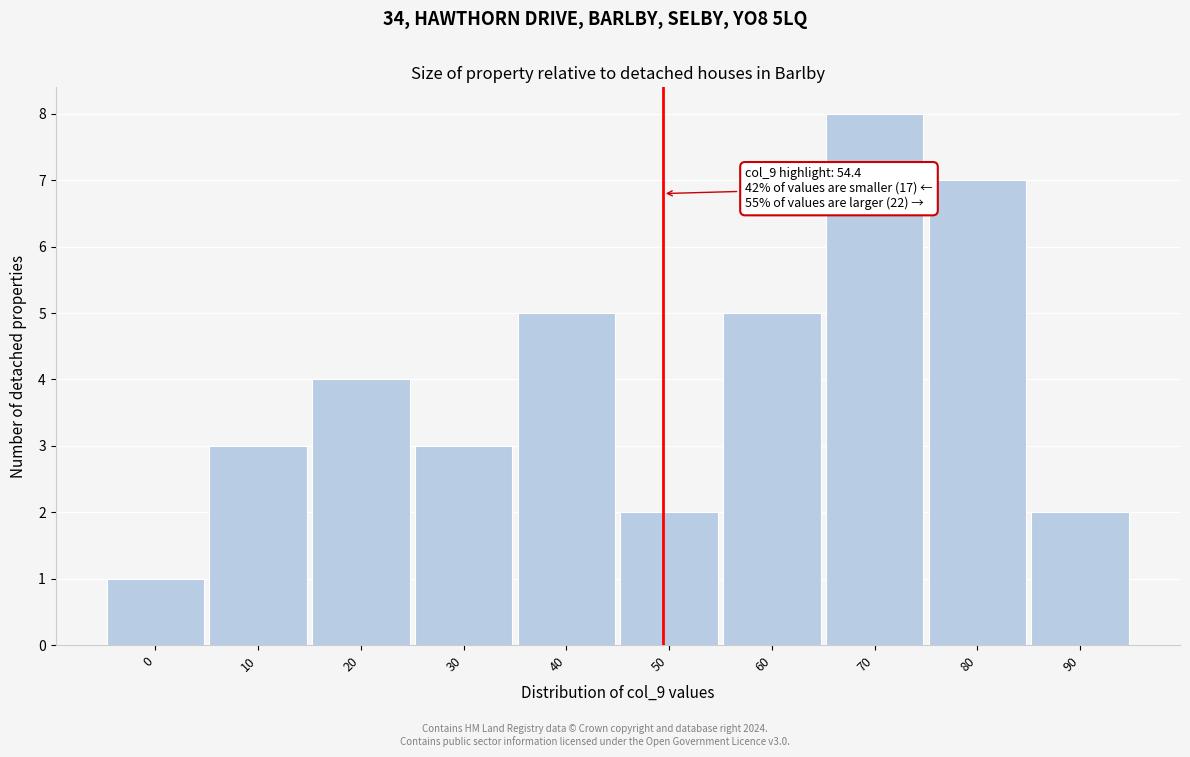

Reading right to left, extract all data points from this chart.

90=2	80=7	70=8	60=5	50=2	40=5	30=3	20=4	10=3	0=1